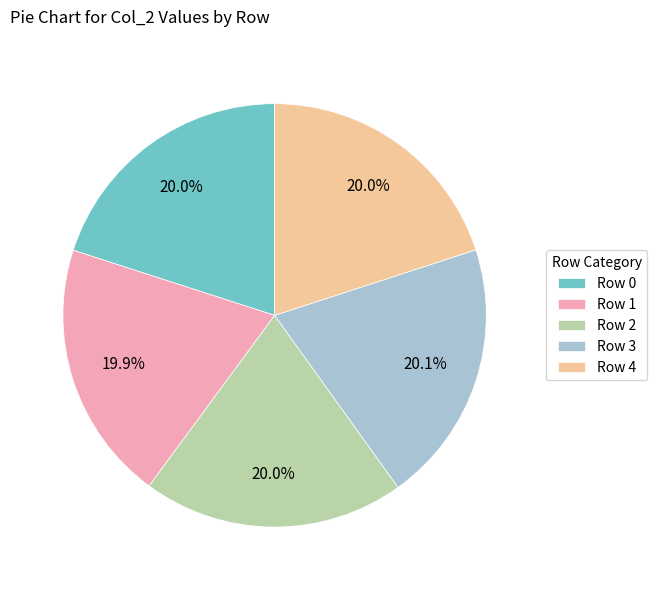

What percentage is the Row 4 slice, to the nearest percent?

20%